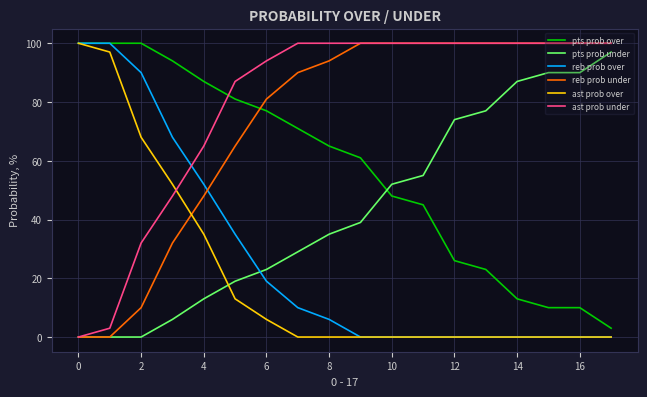

True or false: reb prob over and pts prob under intersect in this chart.

True